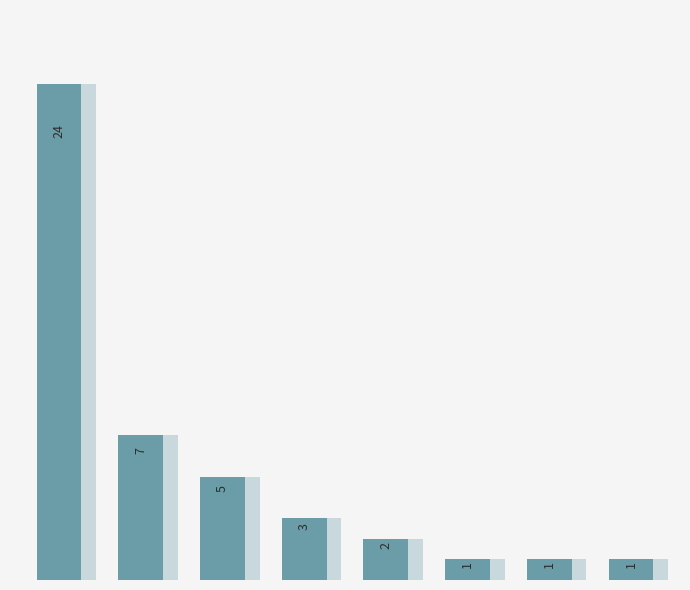

Rank the categories by value from highest to lowest.

0, 1, 2, 3, 4, 5, 6, 7